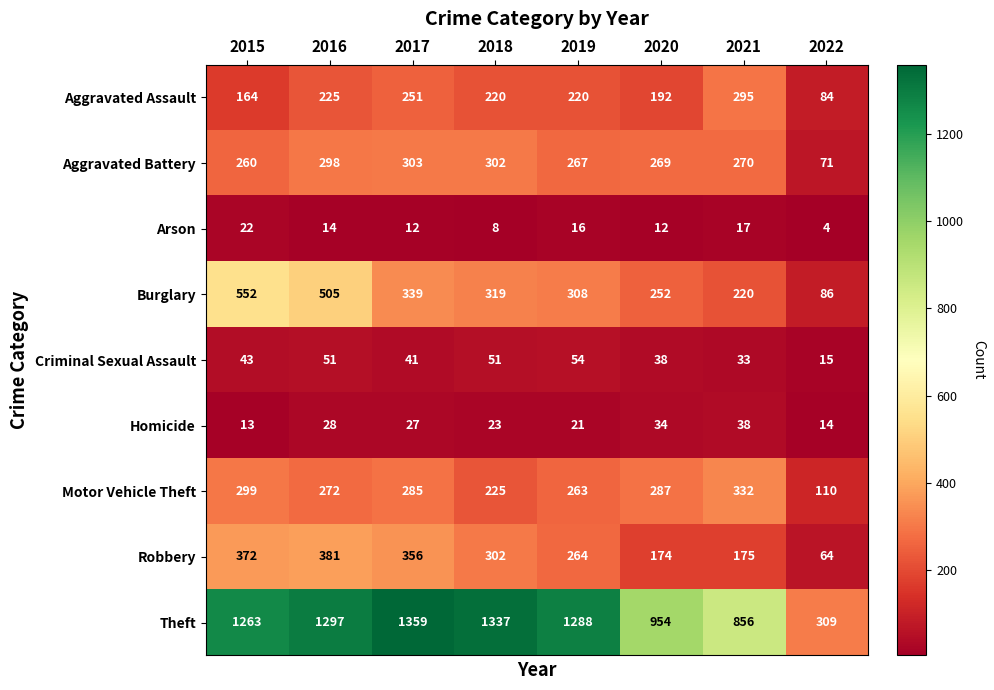

How many series are shown in this chart?

9